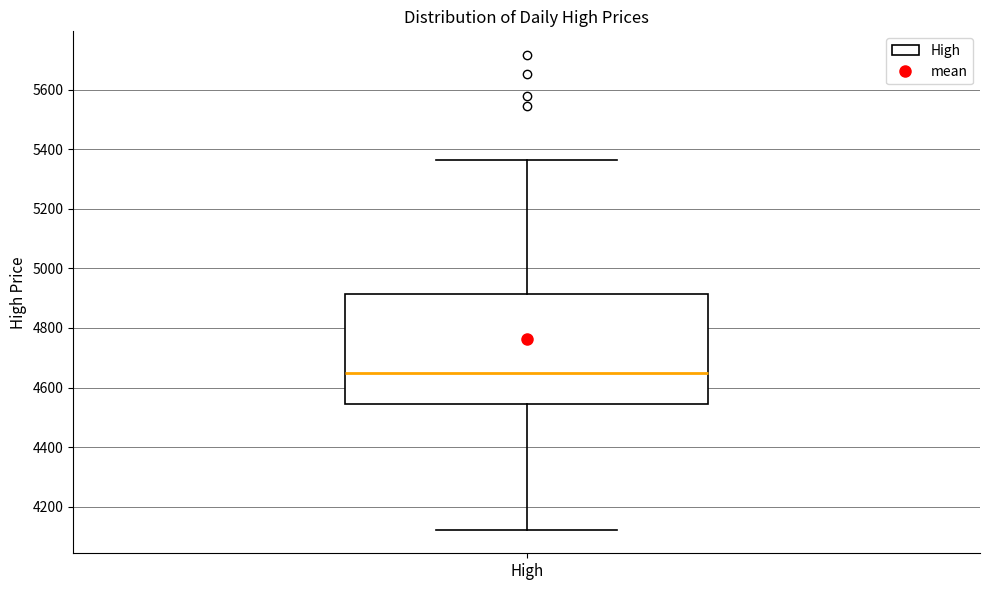

Where is the upper edge of the box for High on the y-axis? The values are not printed on the chart, so give them approximately, as read against the axis.

4920